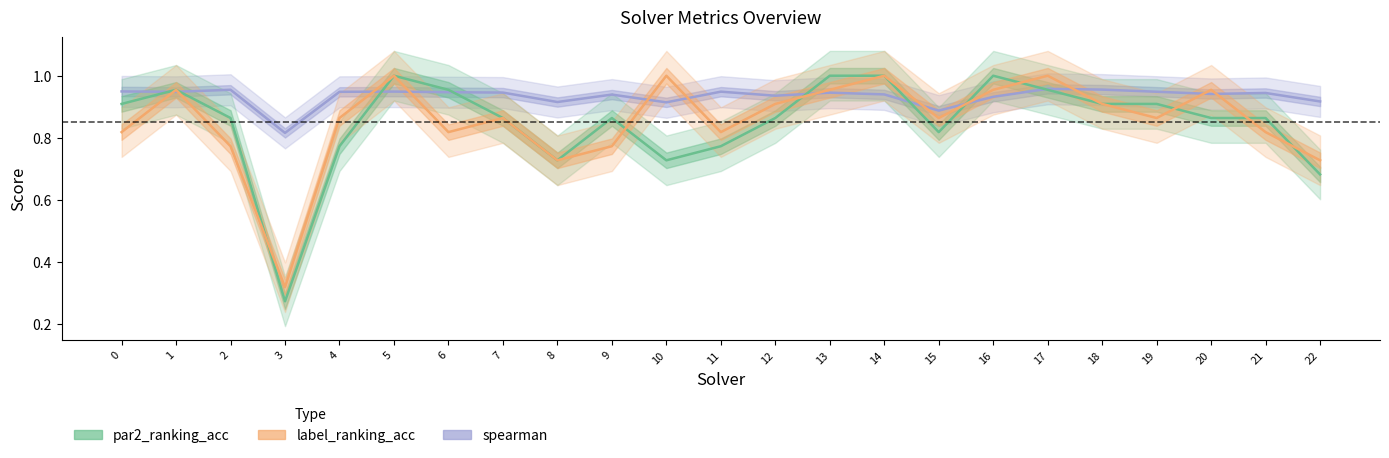

Between which two adjacent categories do spearman and label_ranking_acc first intersect?

0 and 1